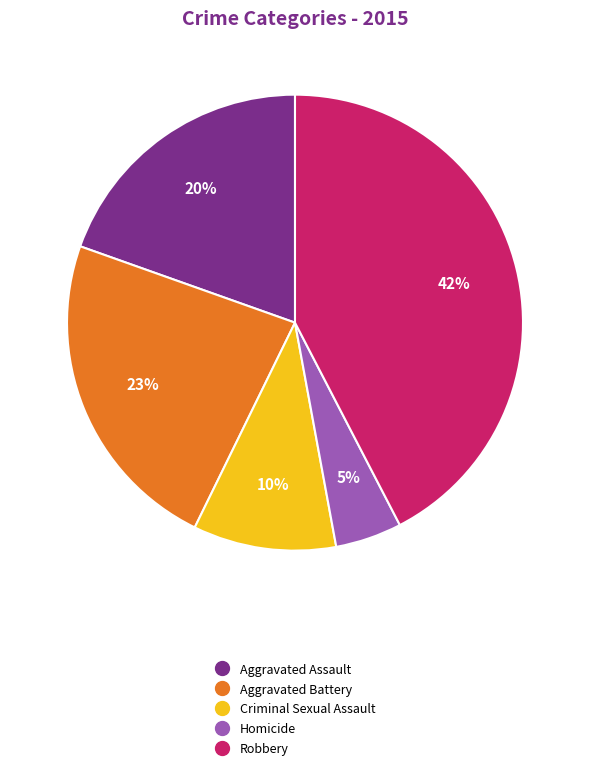

Do Aggravated Assault and Aggravated Battery together represent more than half of the pie?

No